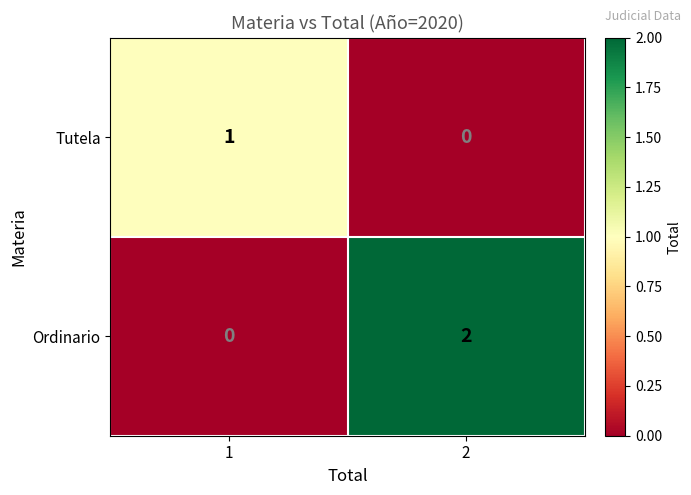

Between 1 and 2, which series saw the biggest shift?

Ordinario